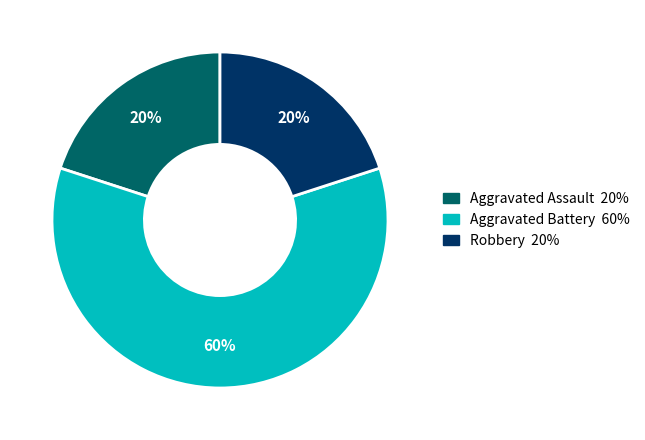

What is the largest slice in the pie chart?

Aggravated Battery